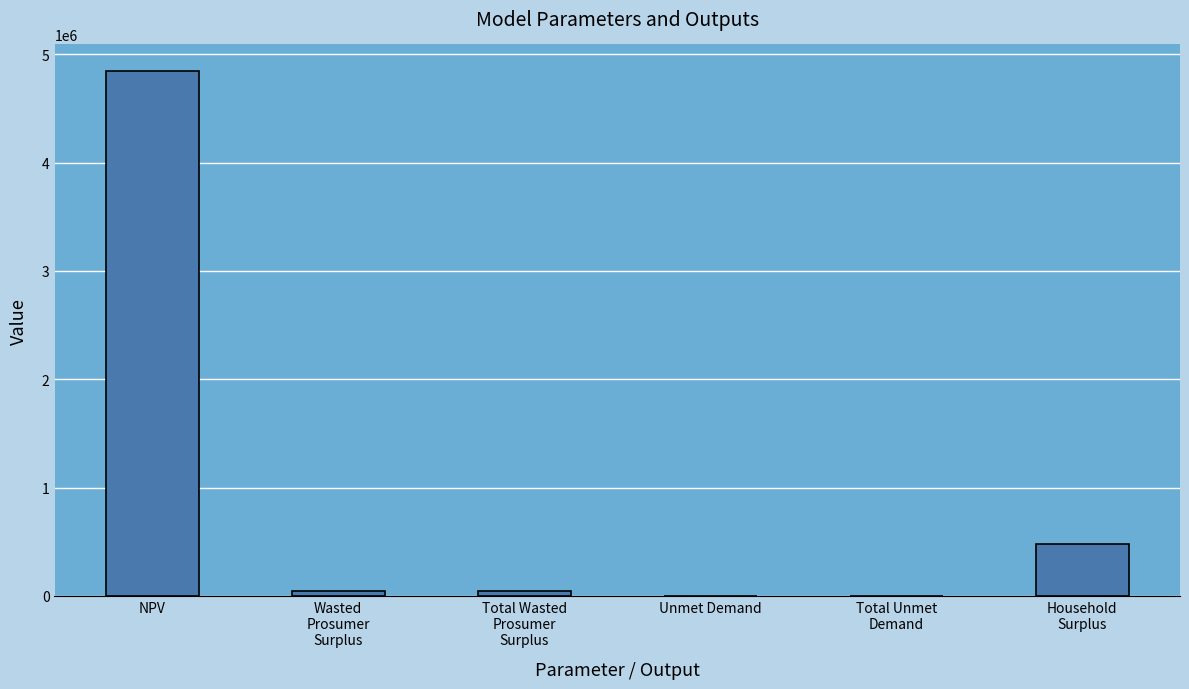

What is the maximum value shown in the chart?

4848304.6